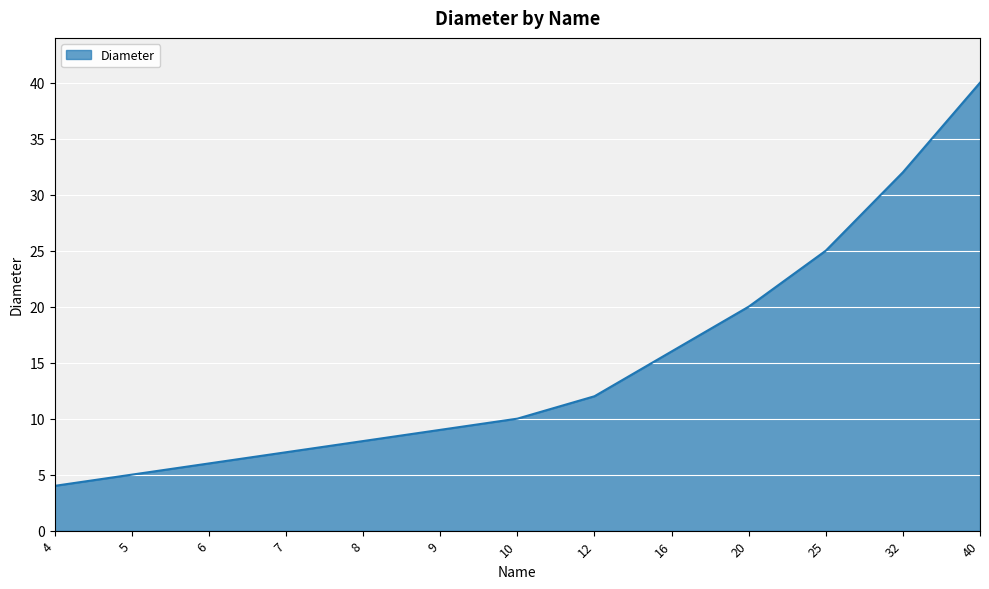

Rank the categories by value from highest to lowest.

40, 32, 25, 20, 16, 12, 10, 9, 8, 7, 6, 5, 4